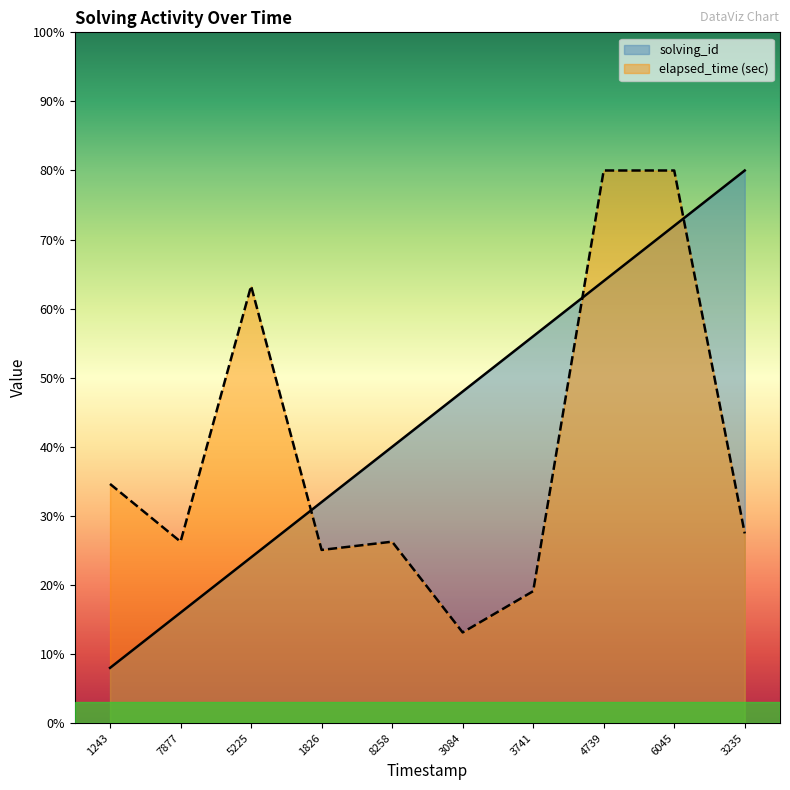

What is the spread (max minus min) of values at 3235?

52.5